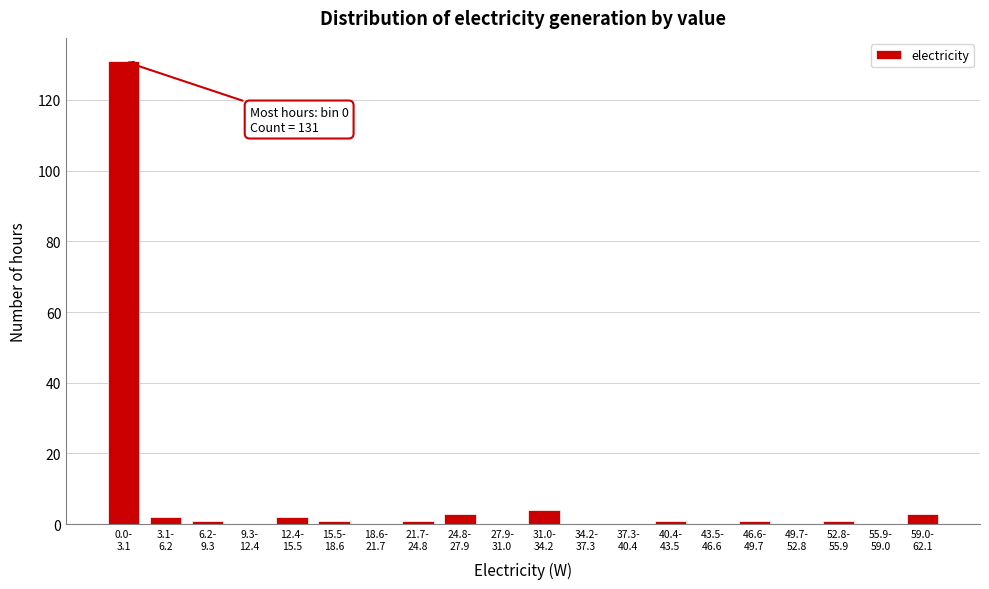

What is the maximum value shown in the chart?

131